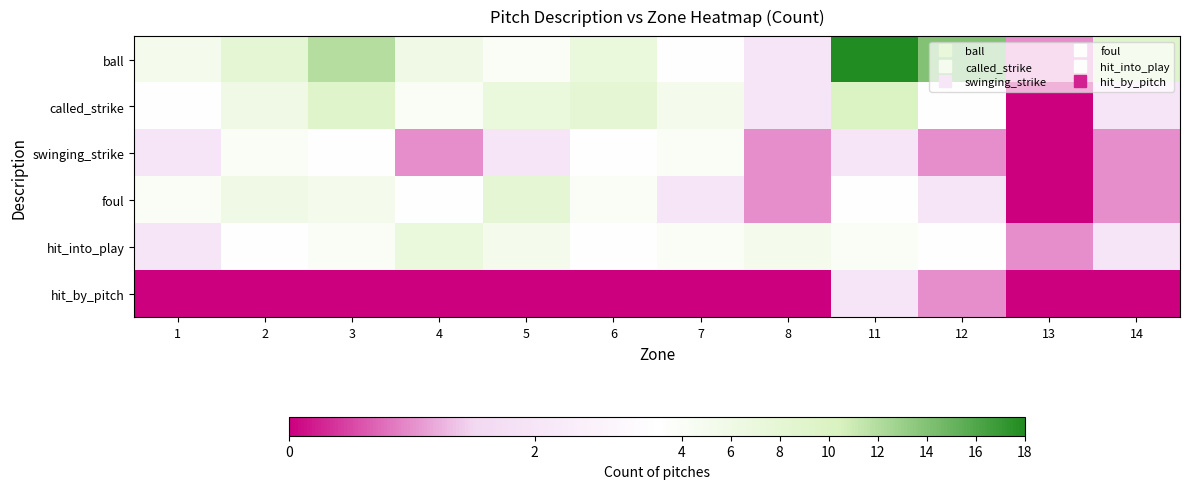

Reading left to right, transcribe all the data shown in this chart.

ball: 1=5	2=8	3=12	4=6	5=4	6=7	7=3	8=2	11=18	12=14	13=1	14=9
called_strike: 1=3	2=6	3=9	4=4	5=7	6=8	7=5	8=2	11=10	12=3	13=0	14=2
swinging_strike: 1=2	2=4	3=3	4=1	5=2	6=3	7=4	8=1	11=2	12=1	13=0	14=1
foul: 1=4	2=6	3=5	4=3	5=8	6=4	7=2	8=1	11=3	12=2	13=0	14=1
hit_into_play: 1=2	2=3	3=4	4=7	5=5	6=3	7=4	8=5	11=4	12=3	13=1	14=2
hit_by_pitch: 1=0	2=0	3=0	4=0	5=0	6=0	7=0	8=0	11=2	12=1	13=0	14=0